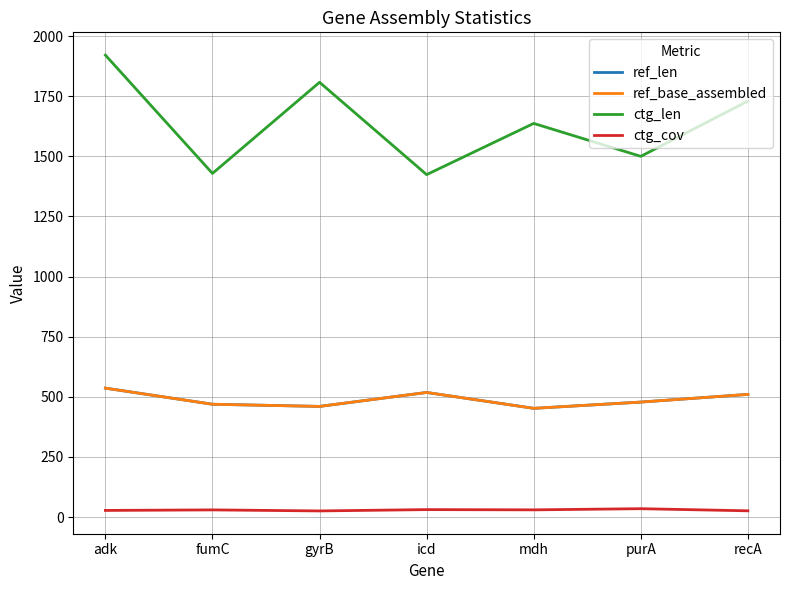

Is this an area chart (filled region under the line)?

No